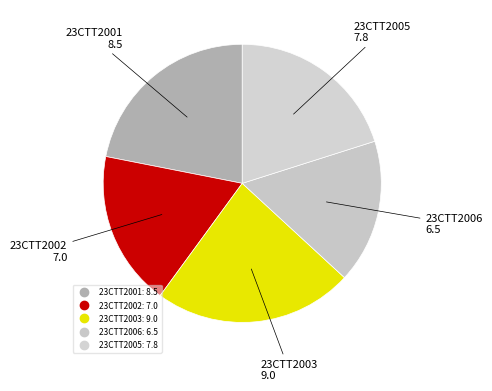

Approximately how many times larger is the value at 23CTT2002 compared to 23CTT2003?

0.8